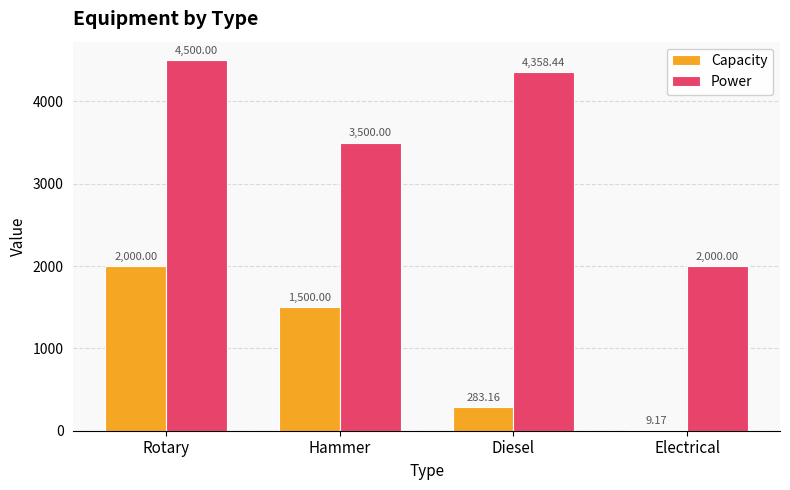

Is it true that Power equals 3423.4 at Electrical?

False